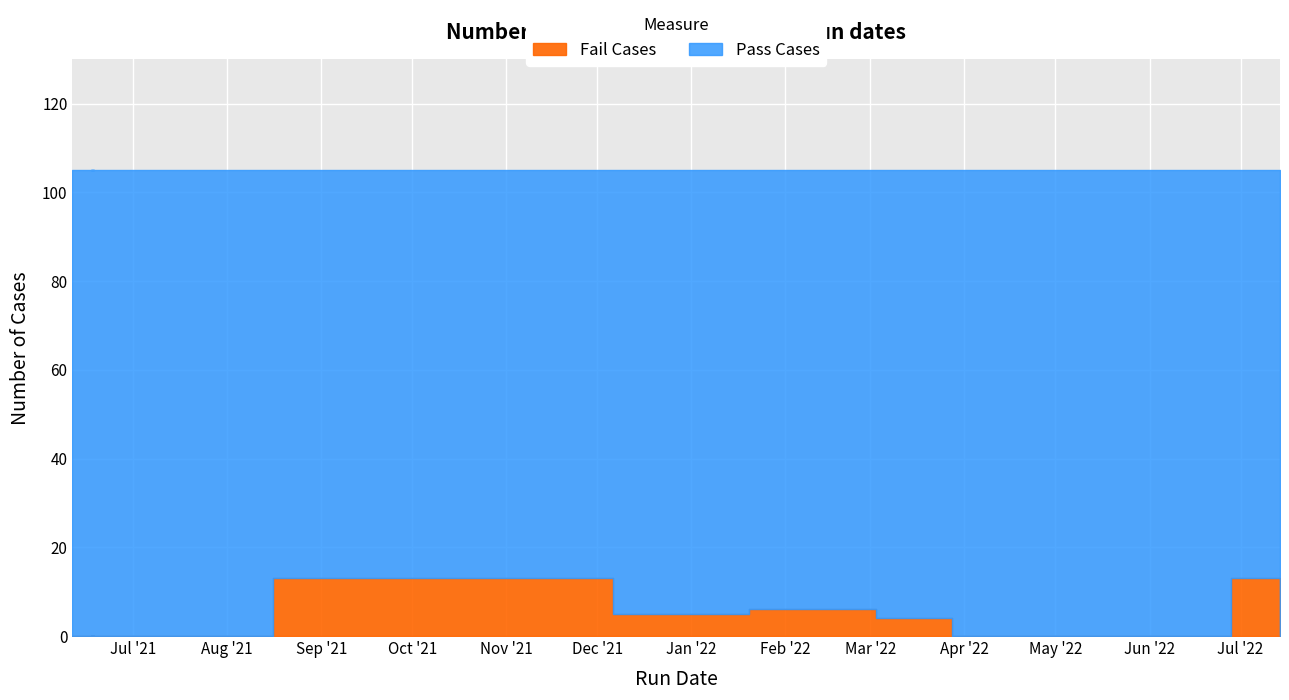

Where is Fail Cases nearest to the value 6?

2022-01-20